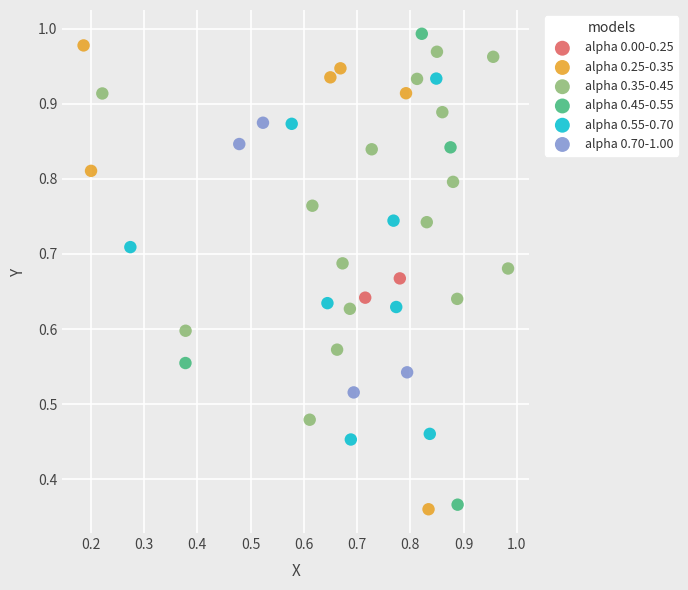

Which series has the widest spread of Y values?

alpha 0.45-0.55